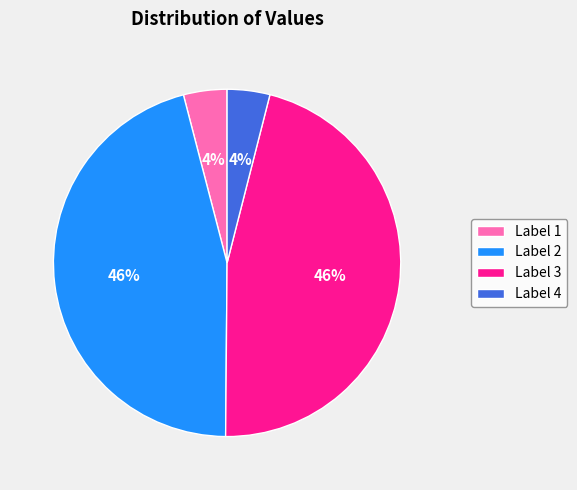

Between Label 2 and Label 4, which is larger?

Label 2